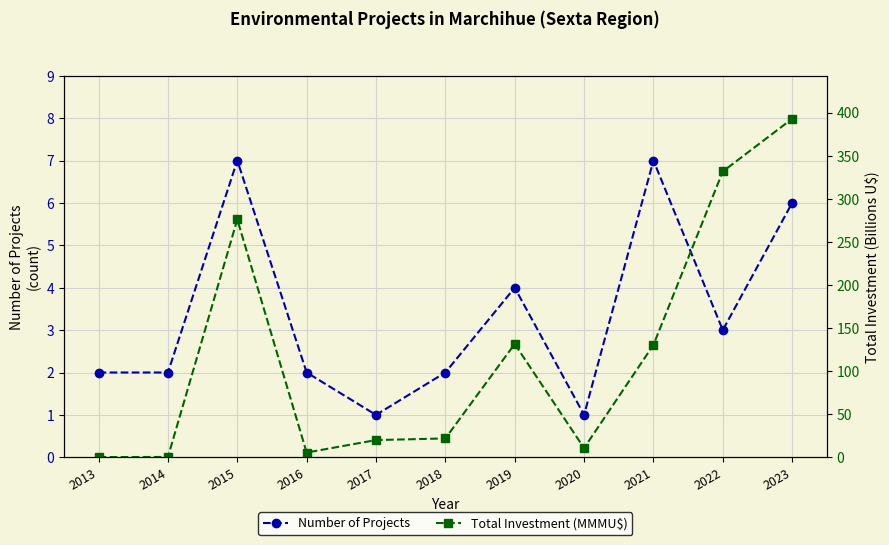

What is the smallest value displayed?

0.2